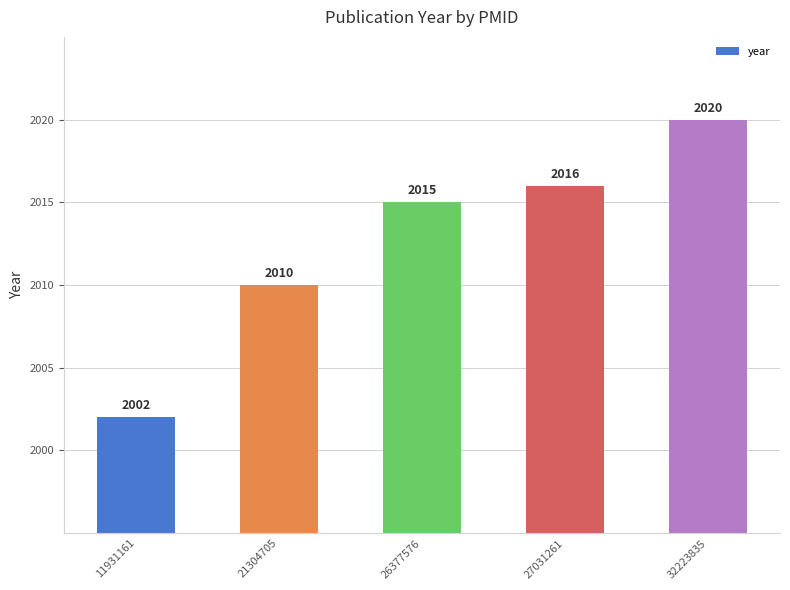

At which label is the value closest to 2011?

21304705